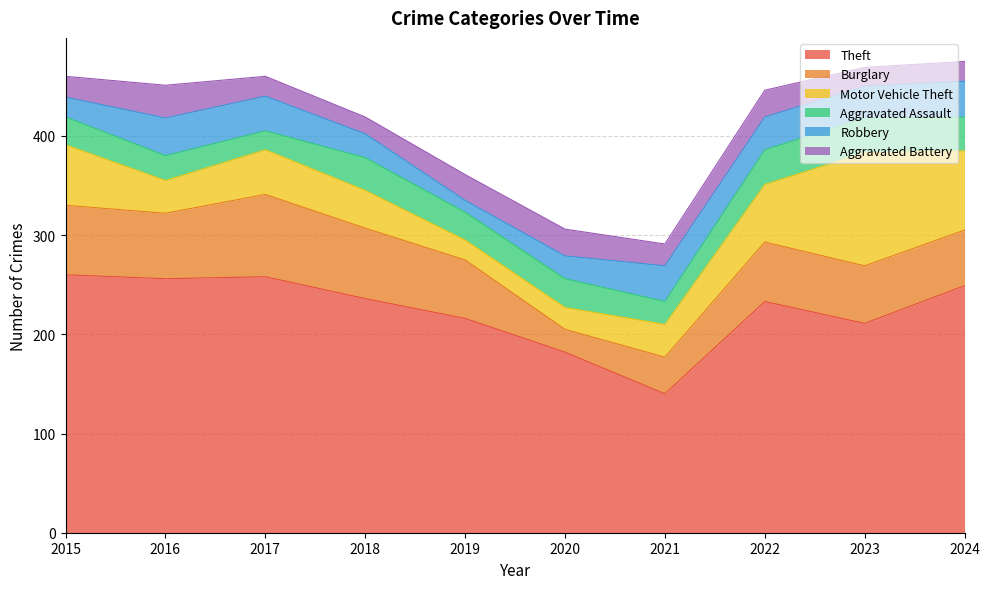

What is the difference between the maximum and second lowest values in the Burglary series?

46